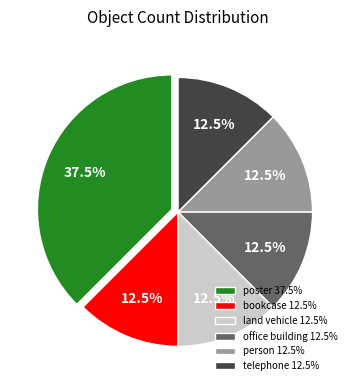

Approximately how many times larger is the value at office building compared to telephone?

1.0